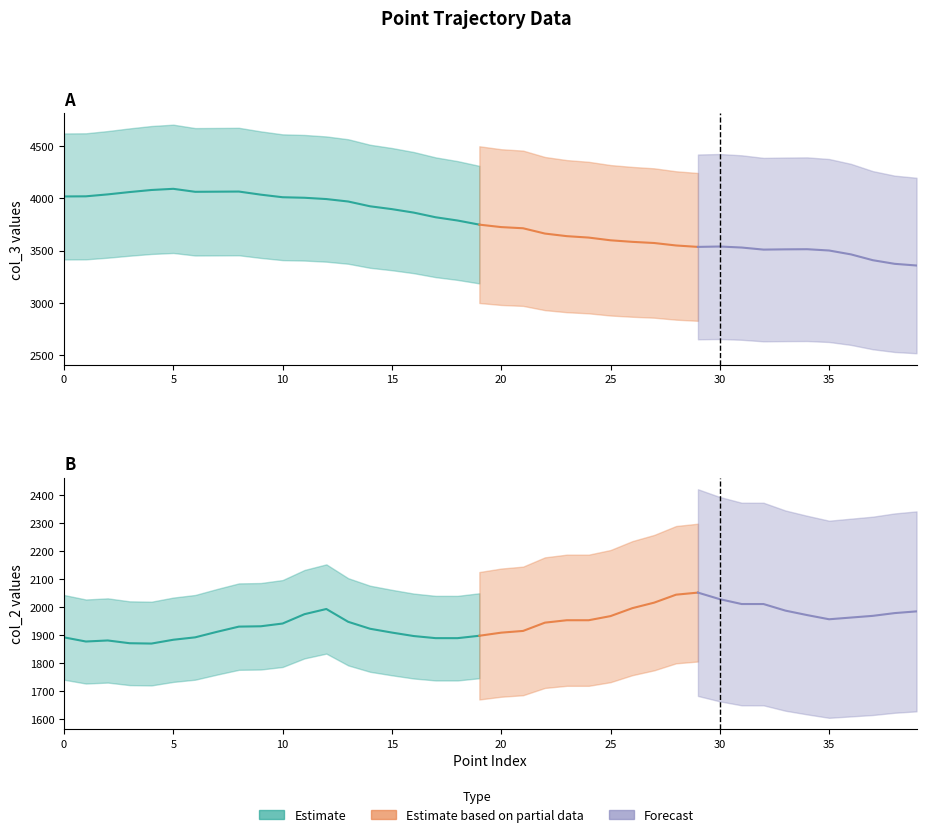

How many categories are shown in the chart?

40